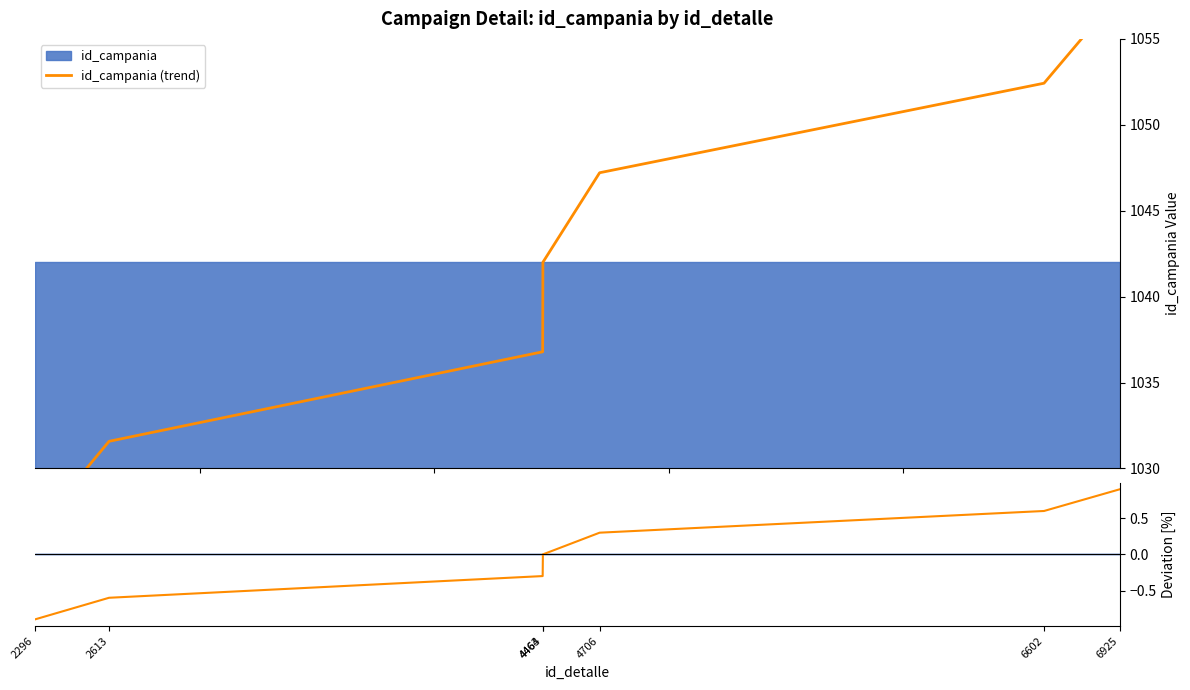

Where does the id_campania (trend) series first go above 1042?

4706